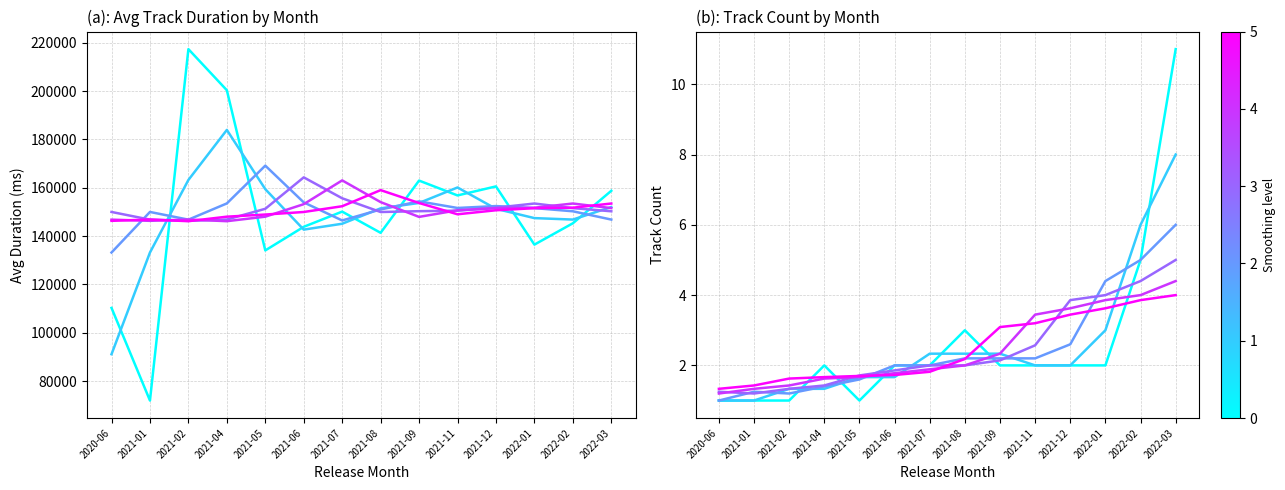

Does the chart have visible grid lines?

Yes